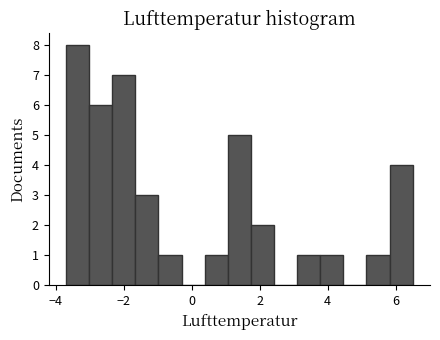

Around what value on the x-axis is the tallest bar? Give the approximate position of its centre, as read against the axis.

-3.4